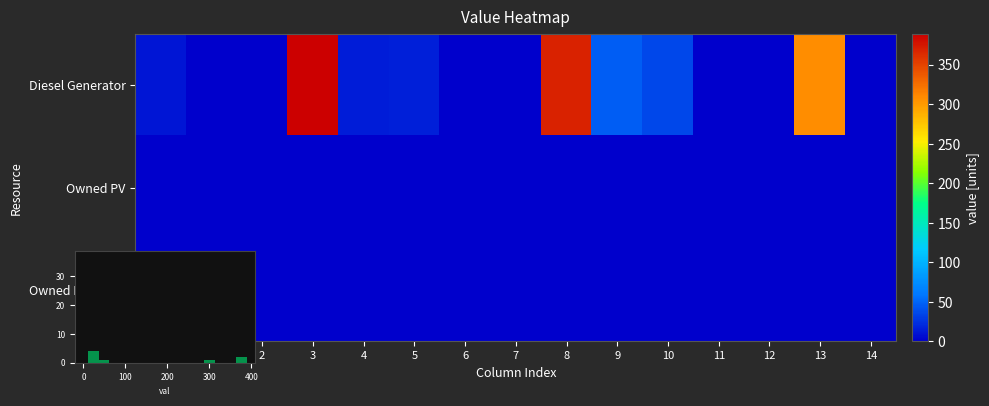

Is it true that Owned PV equals 0 at 14?

True